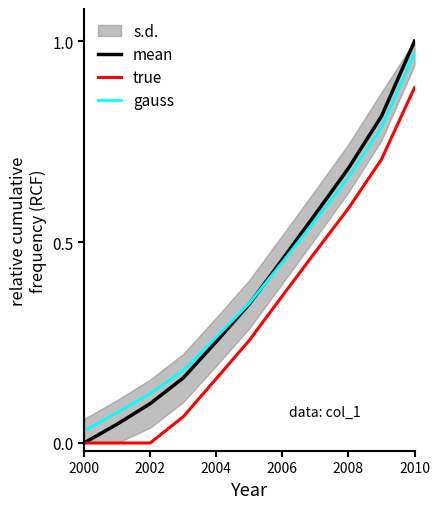

What is the average value of the mean series?

0.4